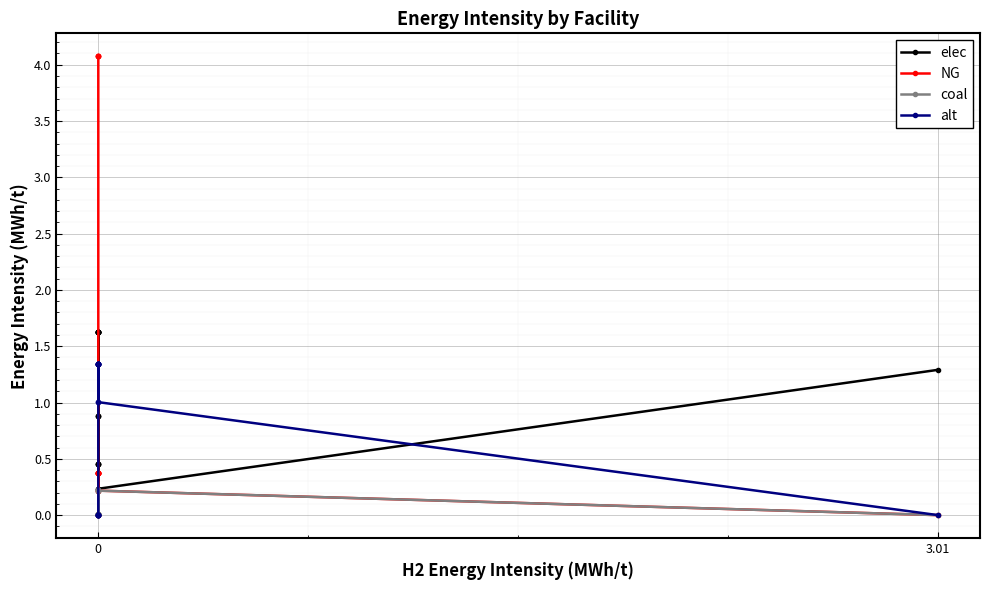

Which series has the largest range (max minus min)?

NG